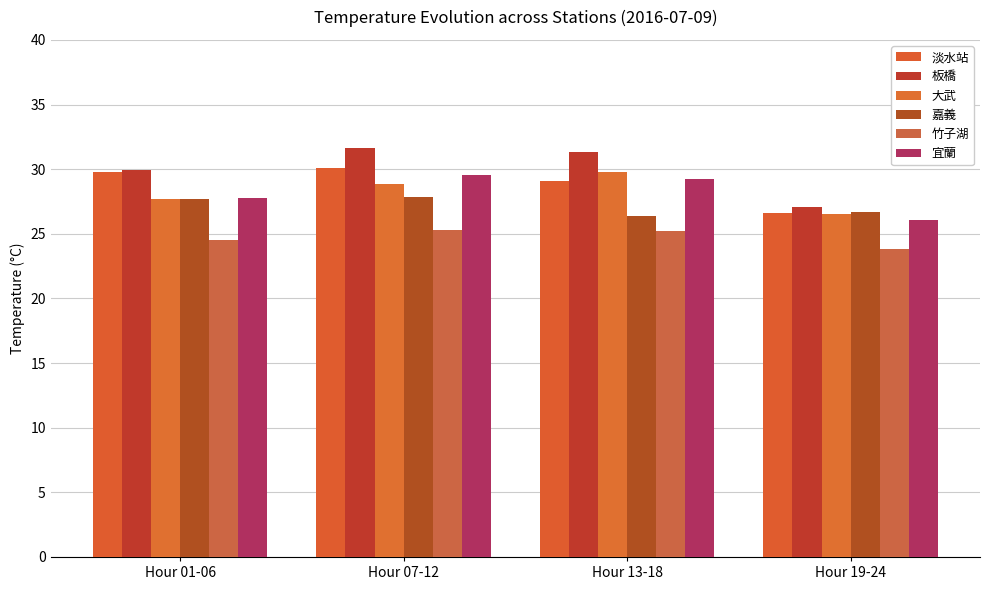

Does the chart contain stacked bars?

No